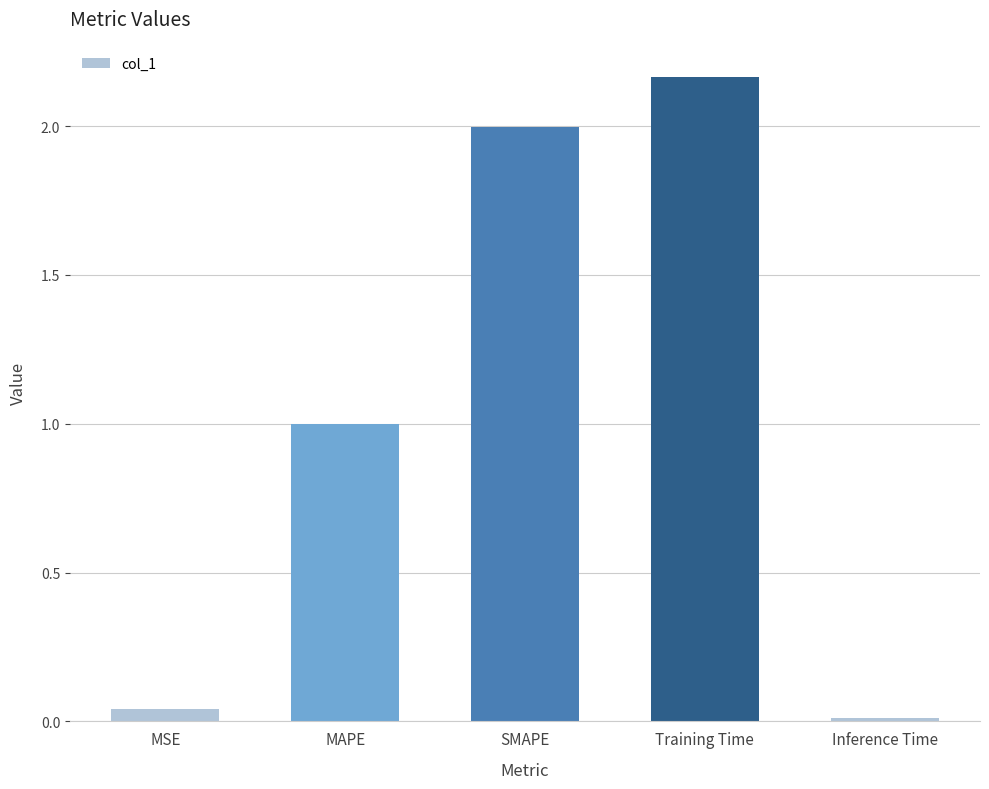

Where is the data nearest to the value 1?

MAPE